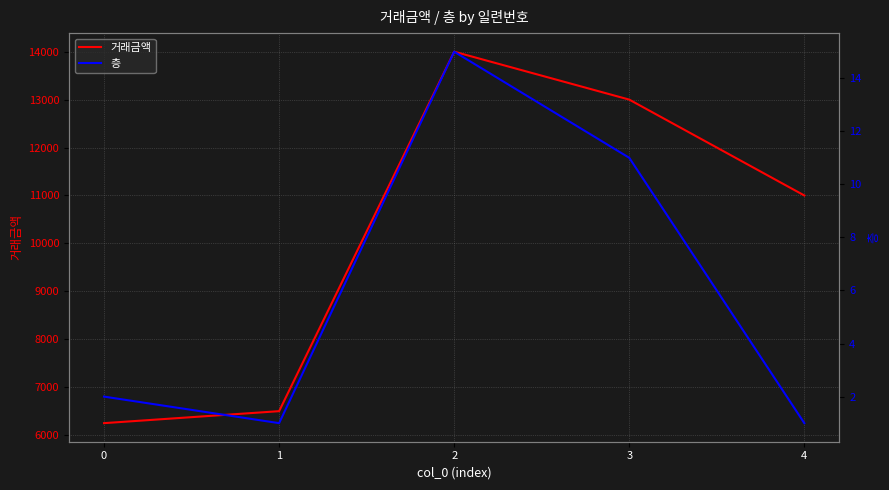

True or false: 층 and 거래금액 cross at least once.

False